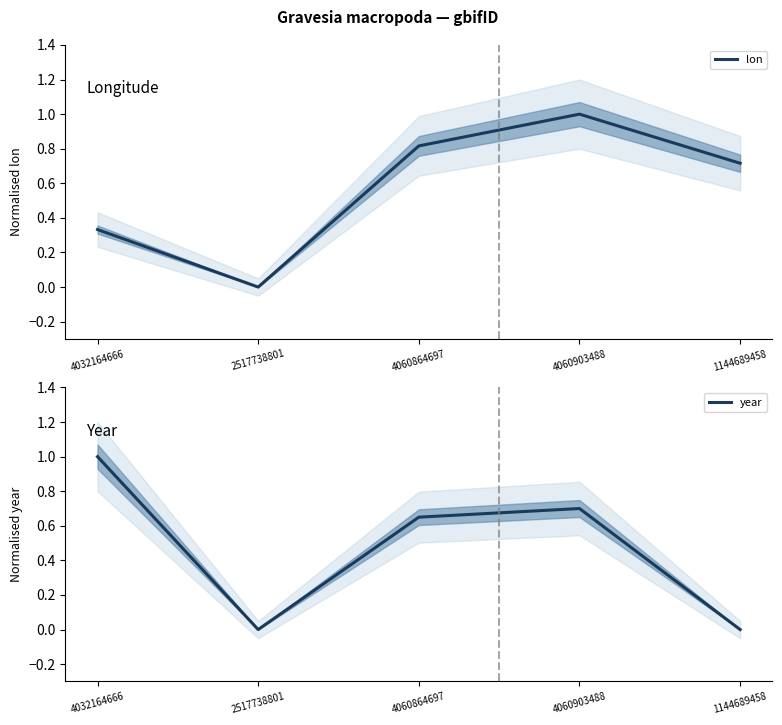

True or false: year has a value of 0.4 at 4060903488.

False